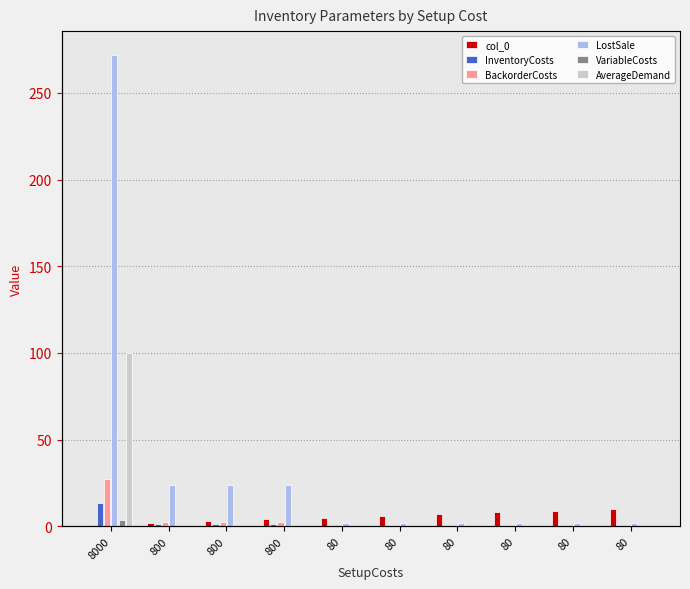

What is the value of the BackorderCosts bar at the 2nd from the left?

2.4